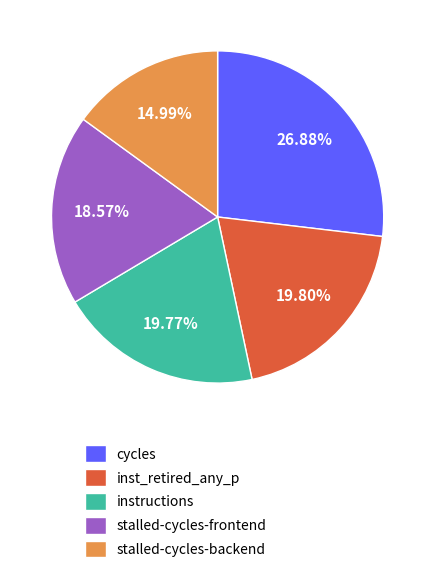

Does instructions represent more than half of the total?

No